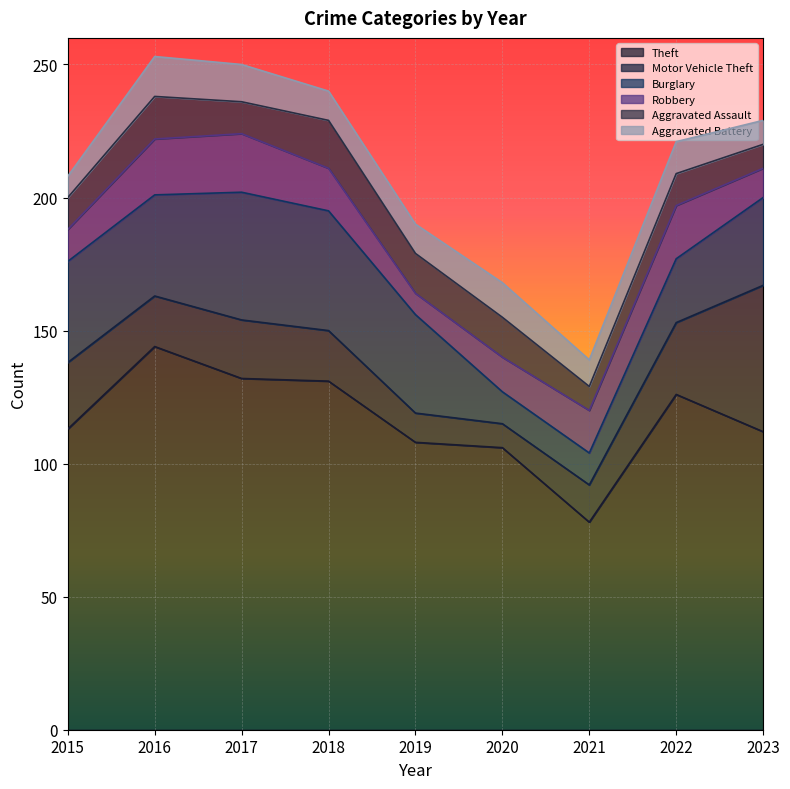

List the labels in order of Burglary value, largest first.

2017, 2018, 2015, 2016, 2019, 2023, 2022, 2020, 2021